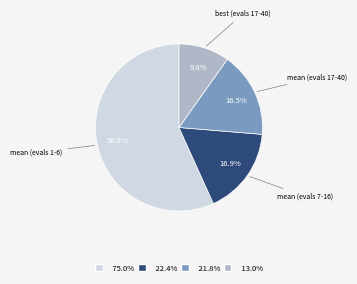

Does any single category account for the majority?

Yes